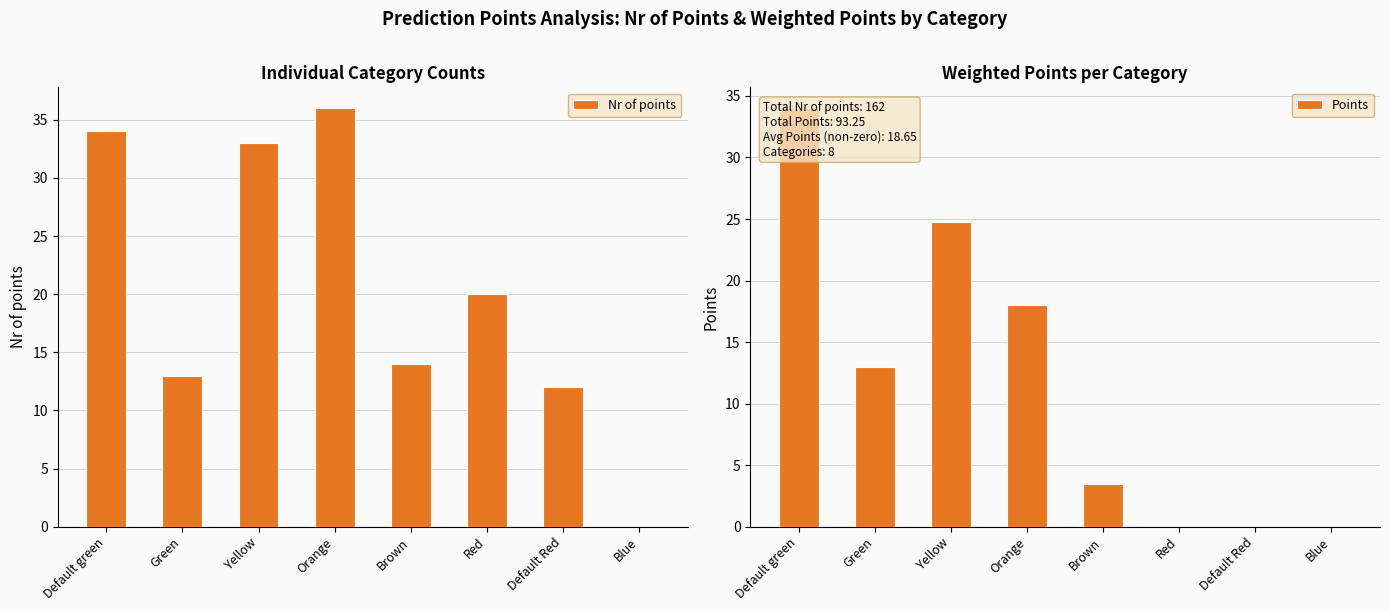

How many categories are shown in the chart?

8